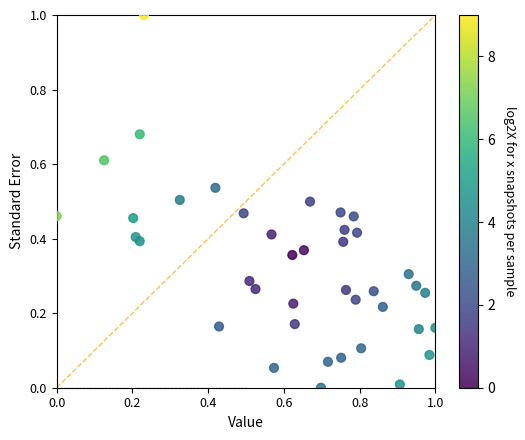

What is the range of X values (max minus min)?

1.0